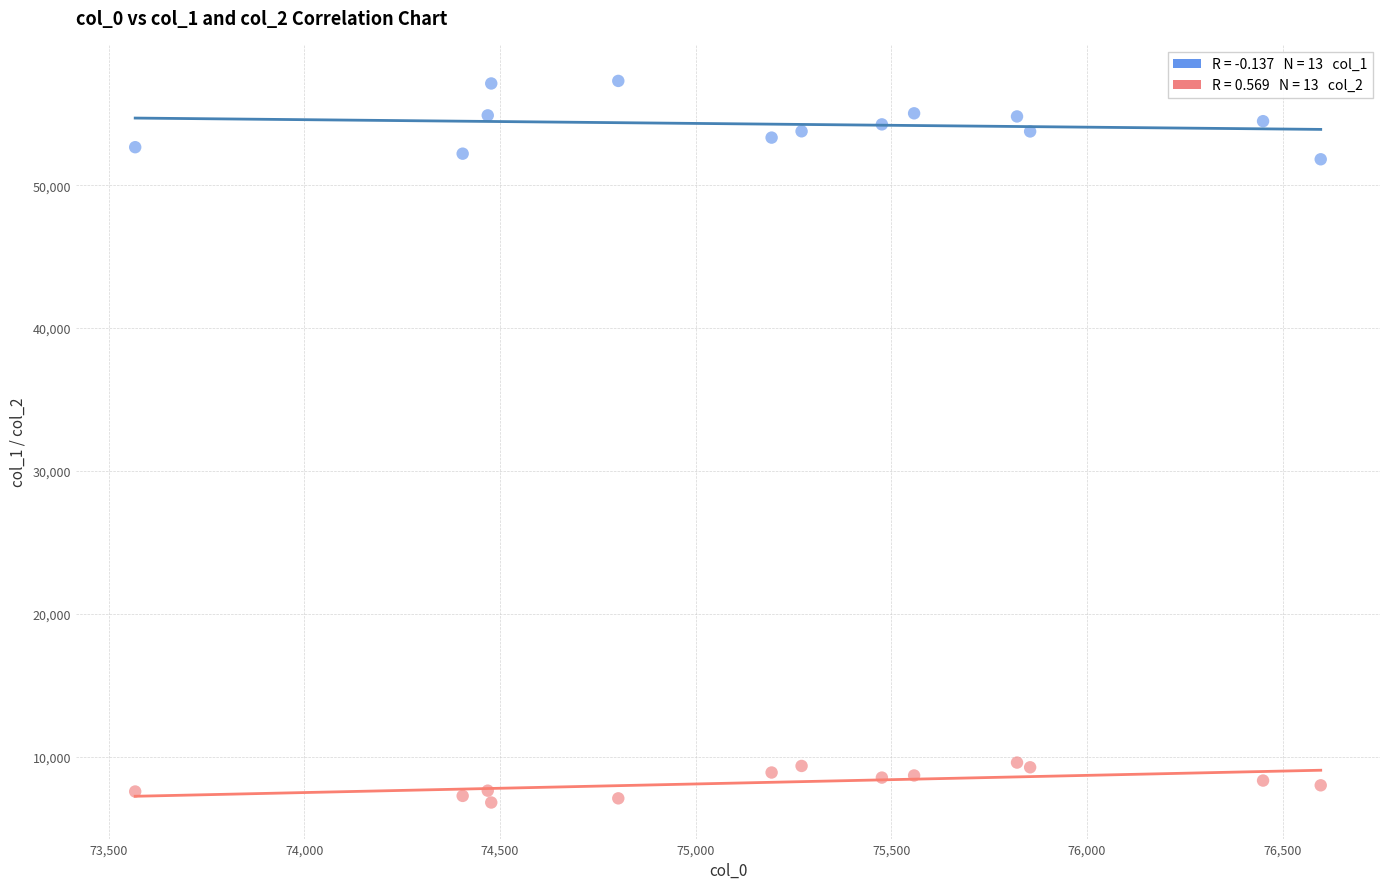

Across all data points, what is the range of Y values (max minus min)?

50492.2